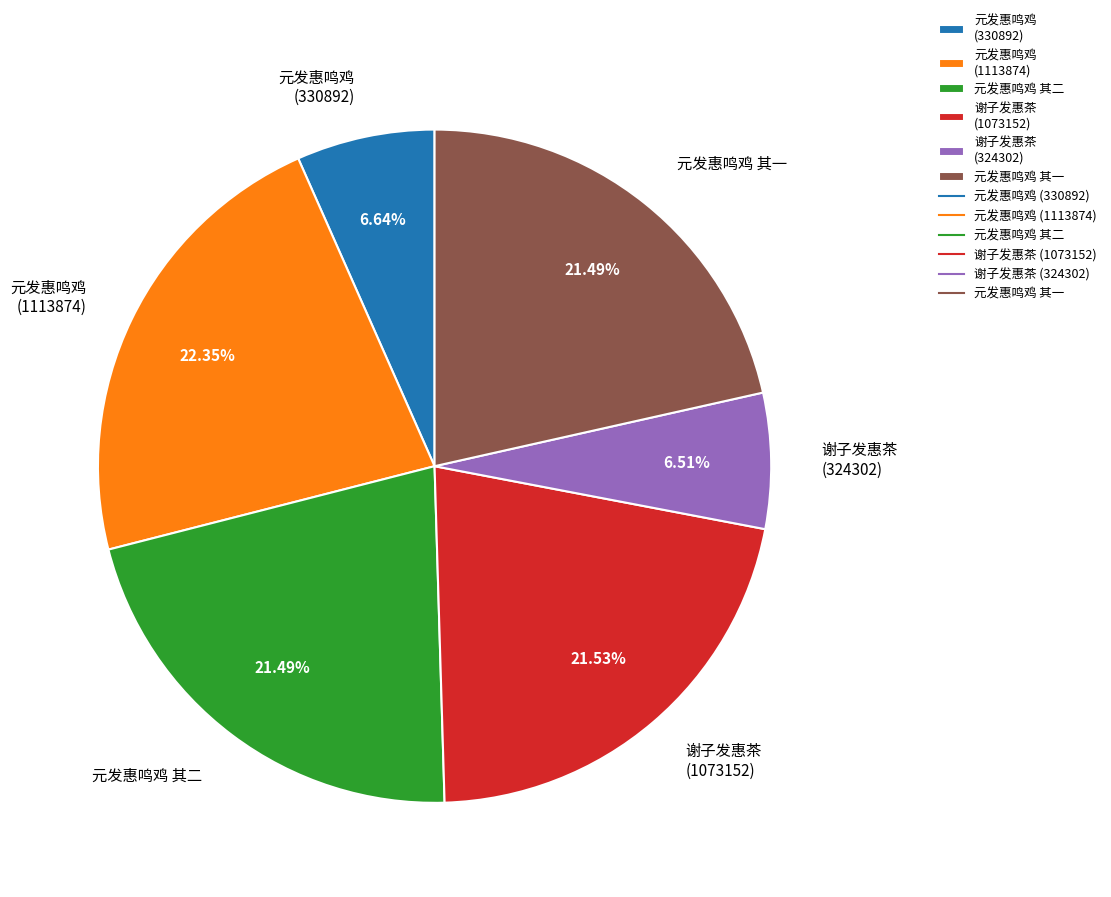

Combined, do 元发惠鸣鸡 (1113874) and 元发惠鸣鸡 其二 account for over 50%?

No